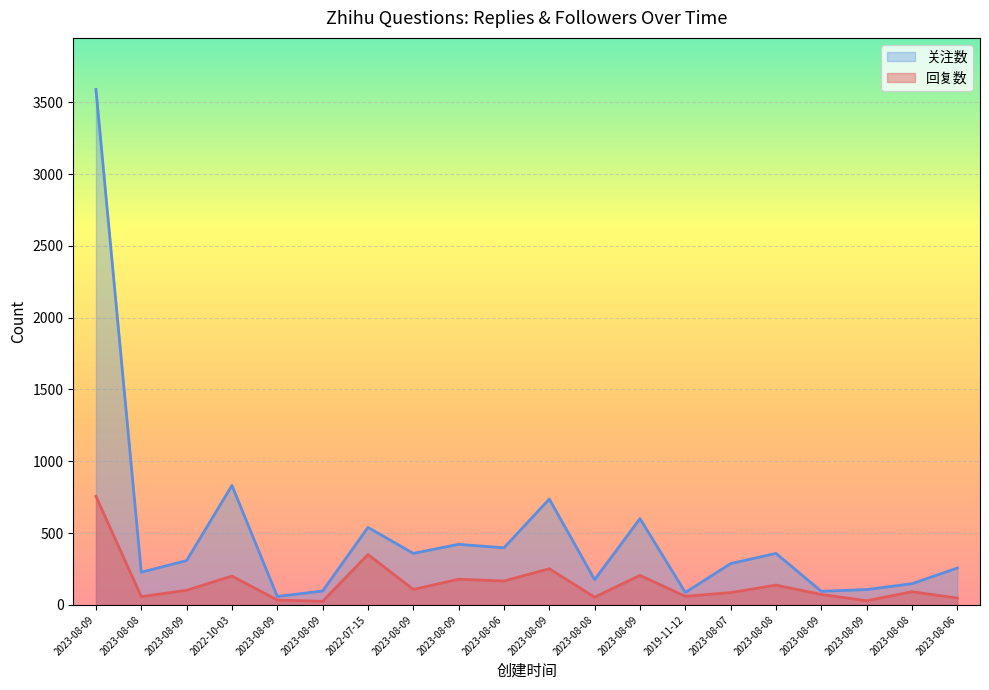

Reading right to left, transcribe all the data shown in this chart.

回复数: 48	92	29	73	138	86	60	206	54	252	167	179	108	351	25	34	201	102	58	756
关注数: 257	148	107	95	359	288	87	601	176	737	398	422	359	540	97	59	832	309	228	3589